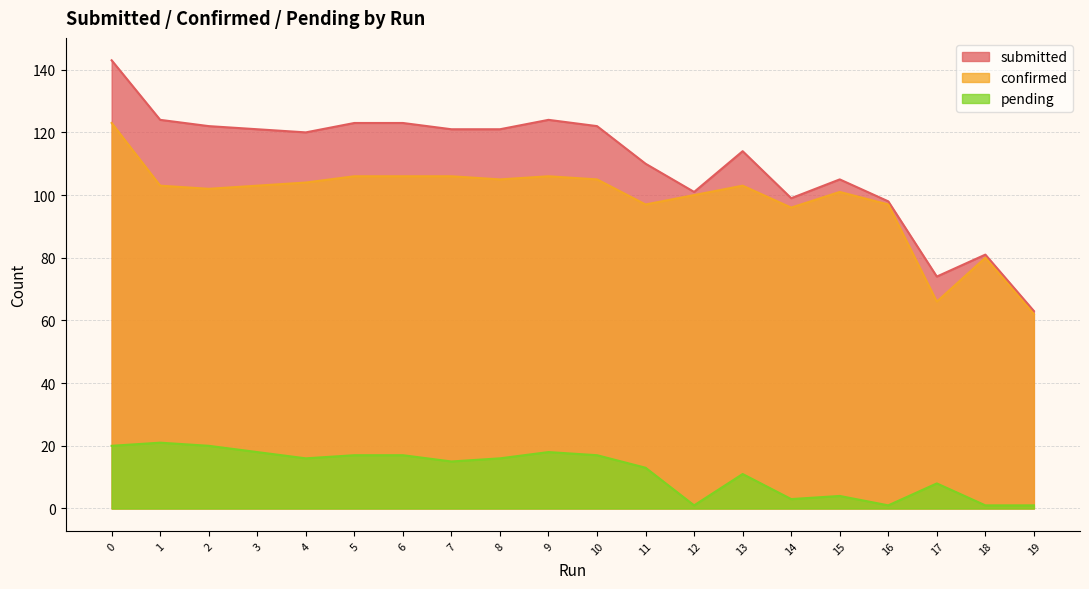

How many distinct data groups are displayed?

3